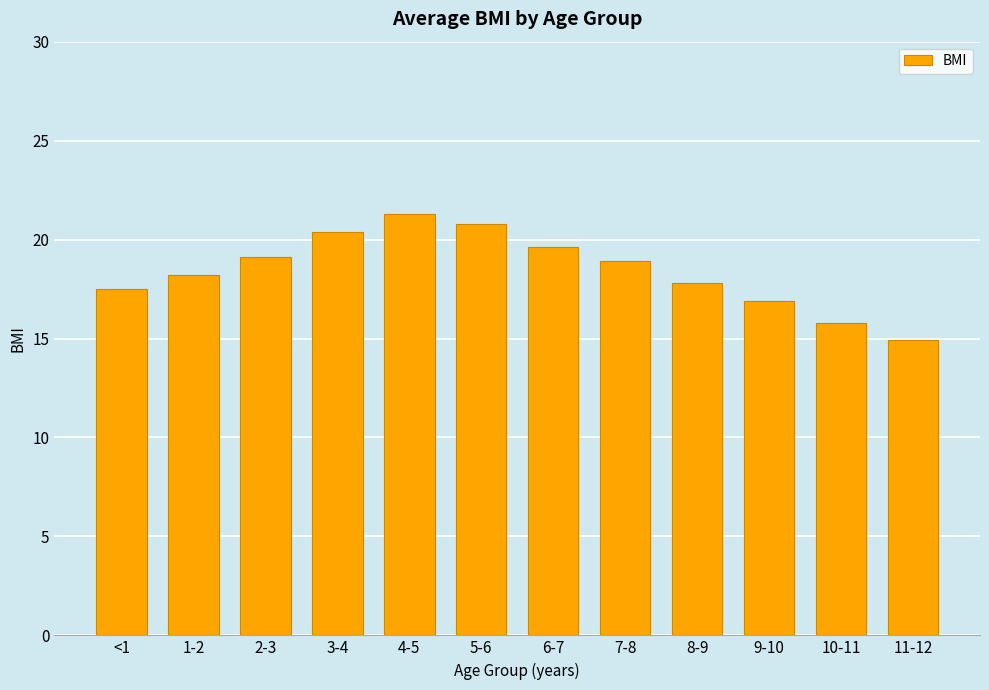

What is the difference between the second highest and minimum values?

5.9